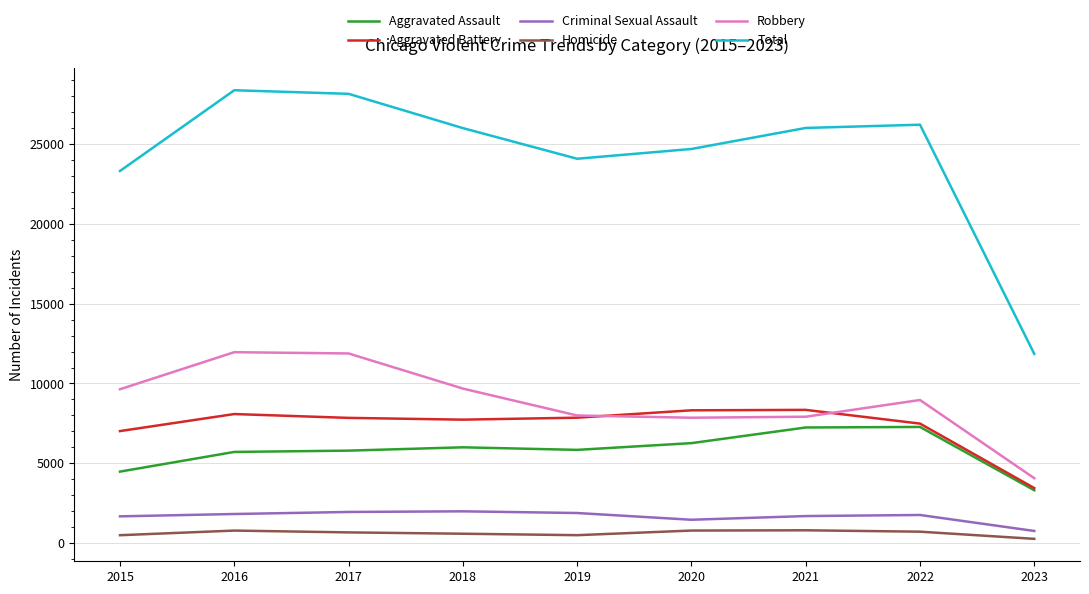

Does the chart have visible grid lines?

Yes